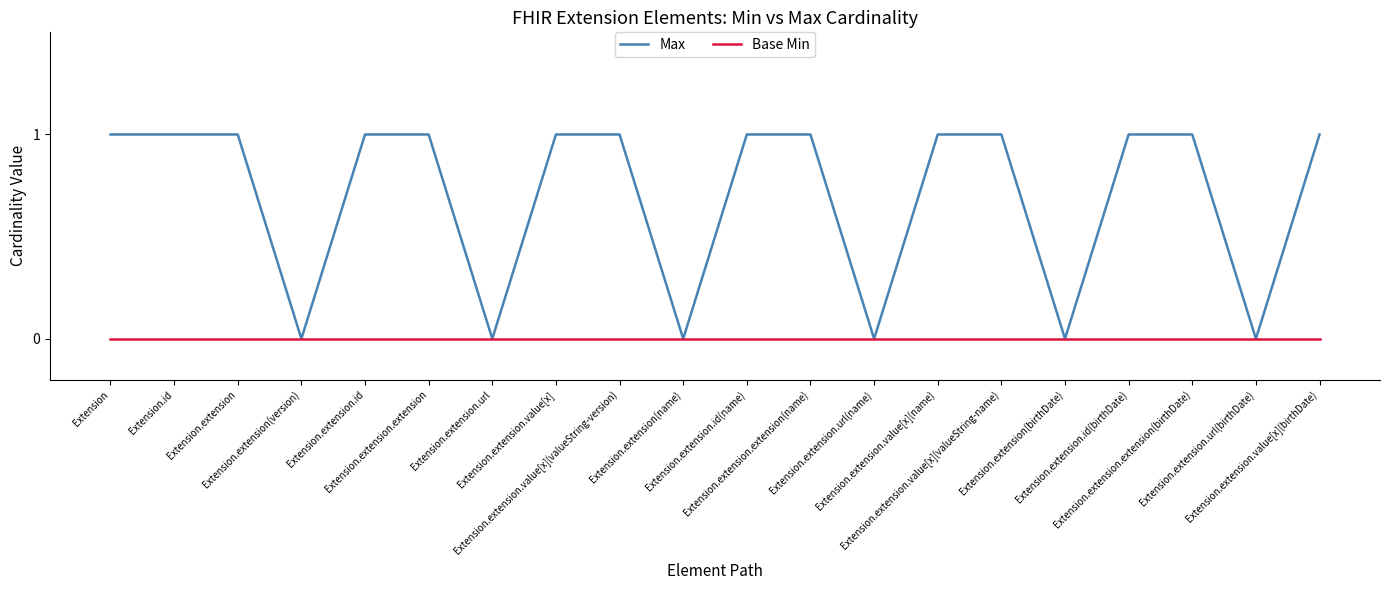

Rank the series by their maximum value, from highest to lowest.

Max, Base Min